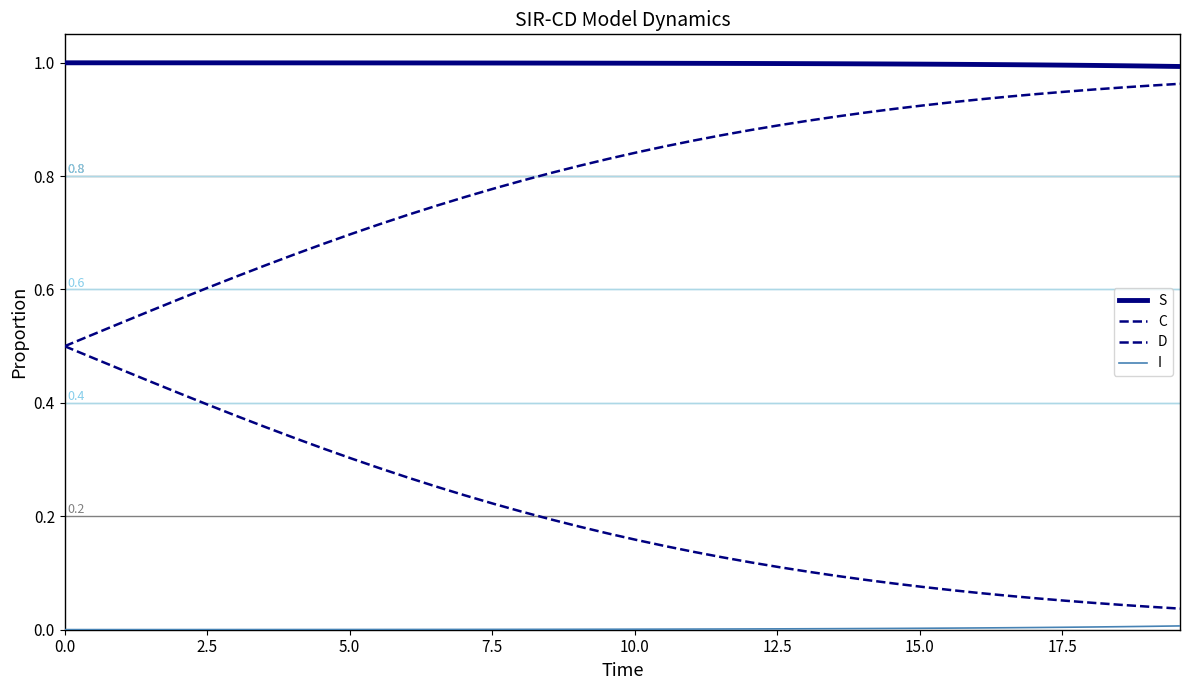

Does the chart display data point markers on the line(s)?

No